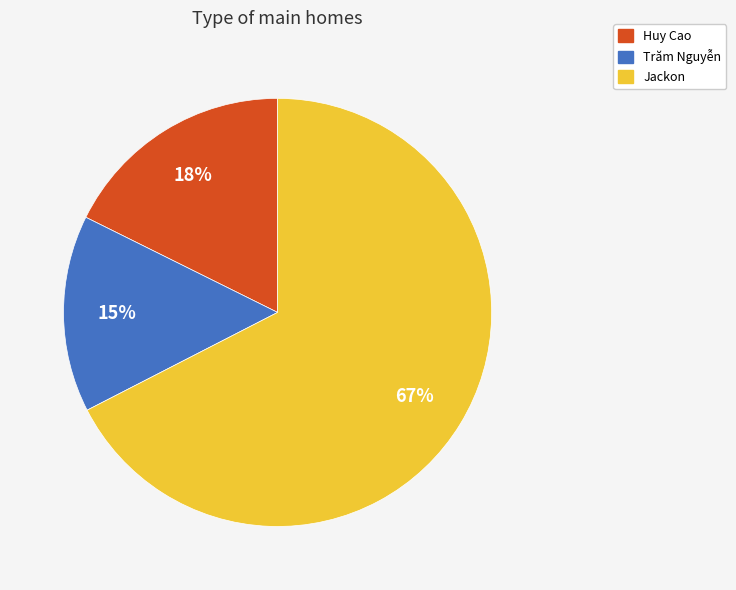

Between Trăm Nguyễn and Jackon, which is larger?

Jackon